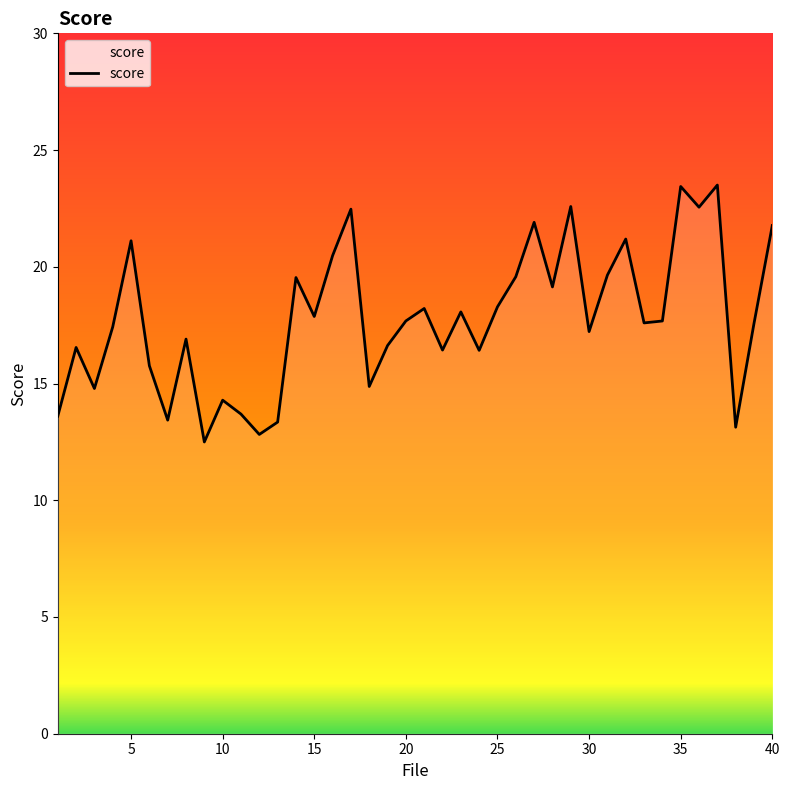

What is the difference between the maximum and minimum values?

11.0